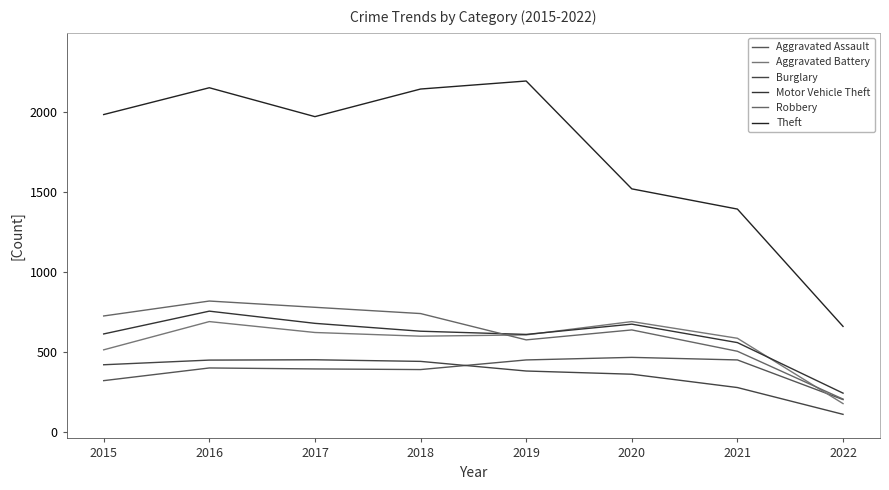

Which series changed the most between 2016 and 2019?

Robbery